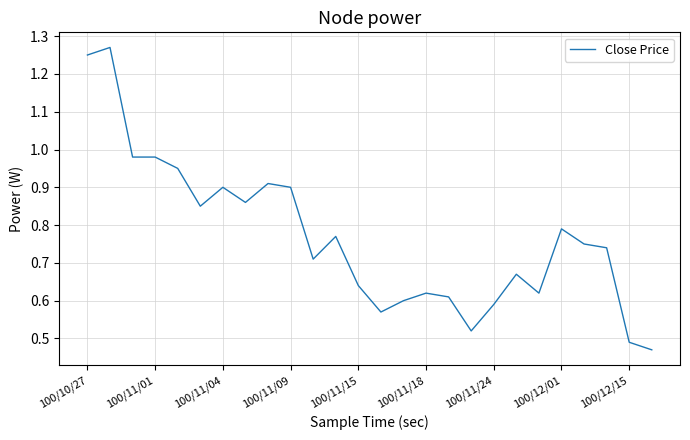

How many lines are shown in the chart?

1